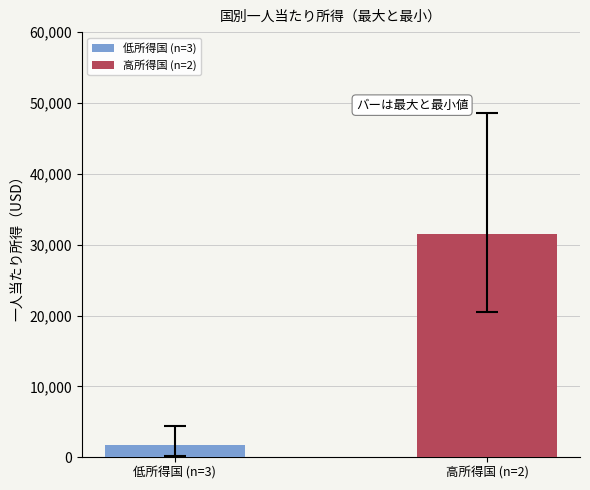

Which series has the largest range (max minus min)?

低所得国 (n=3)